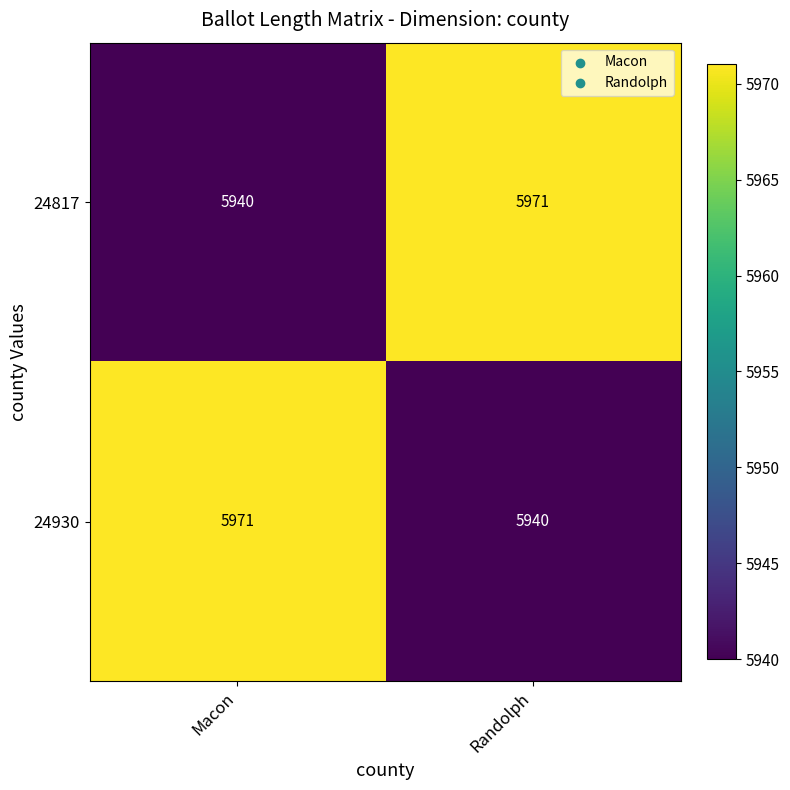

What is the average value of the 24930 series?

5956